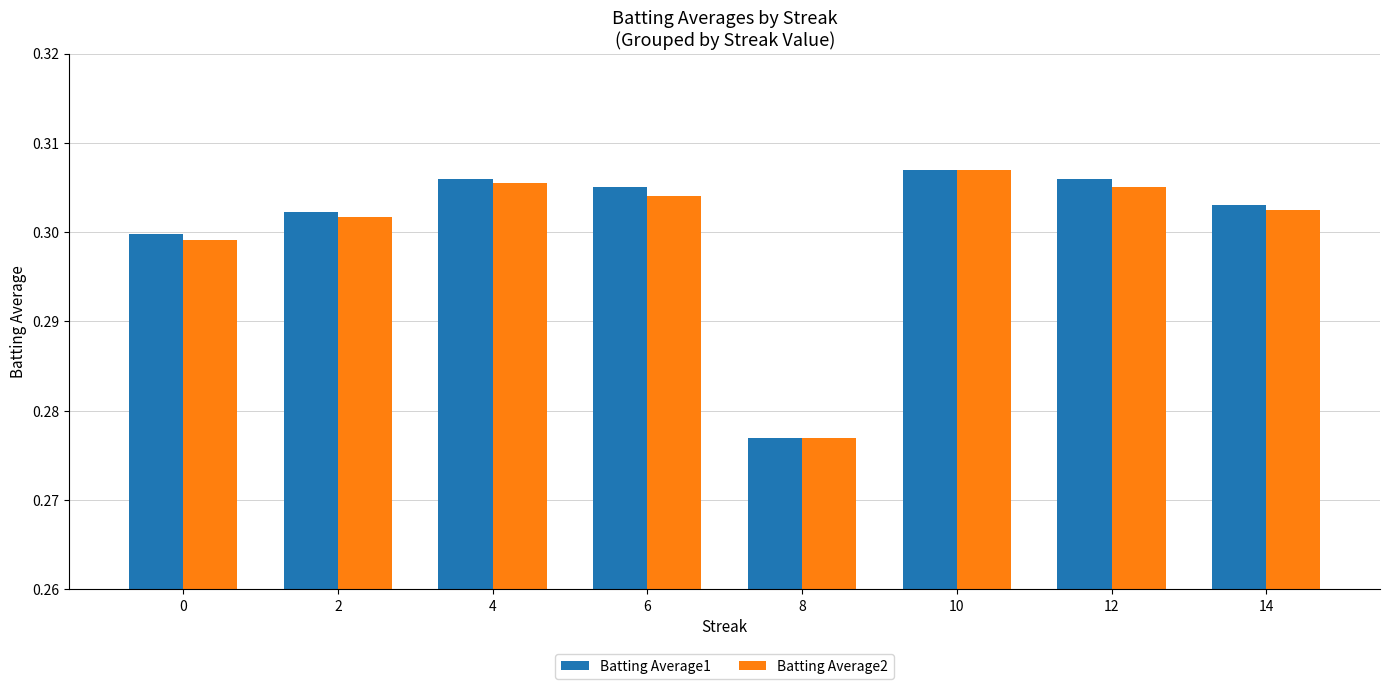

At how many categories does at least one series exceed 0?

8